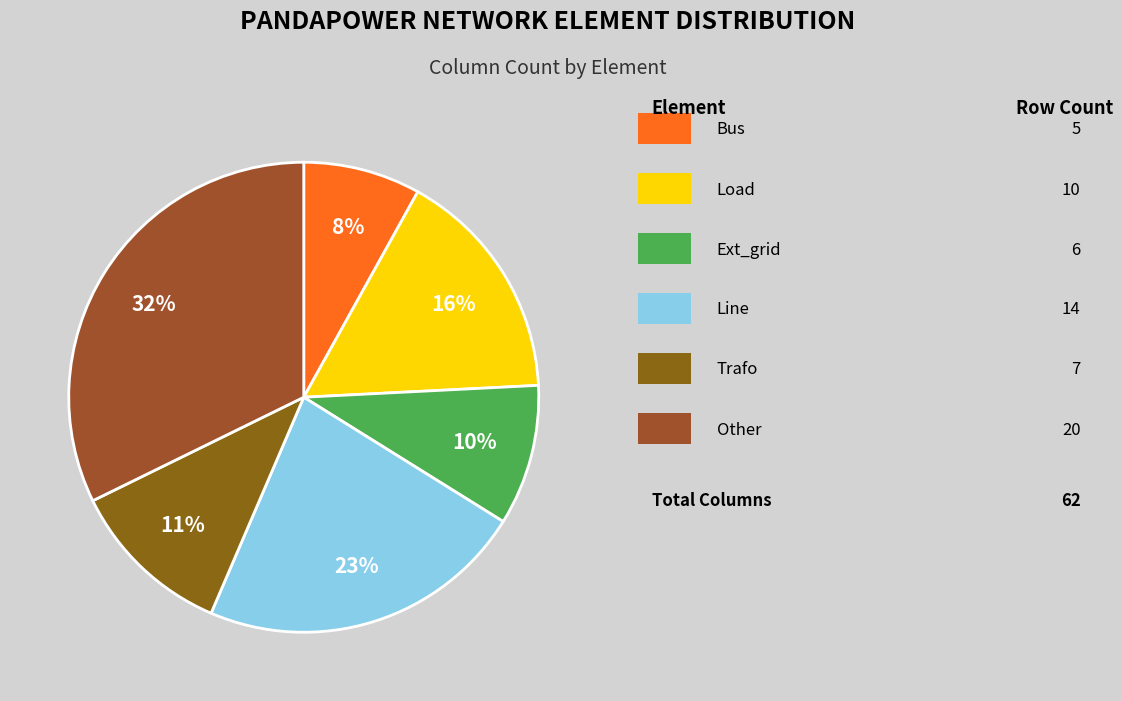

Which slice is the smallest?

bus